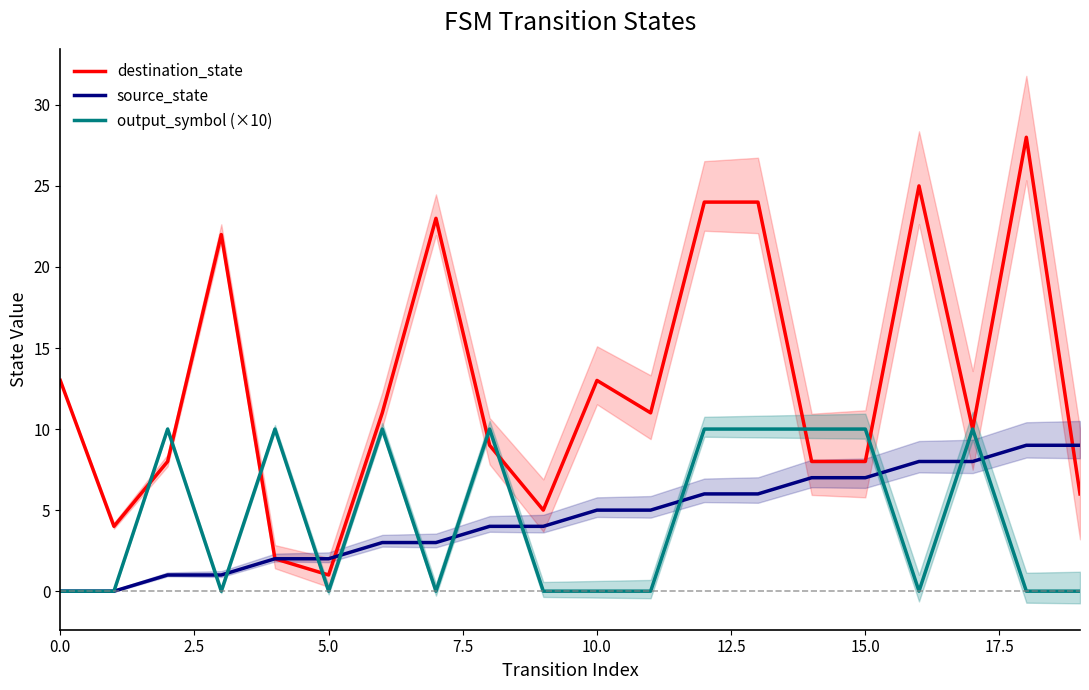

How many intersections are there between destination_state and output_symbol (×10)?

8